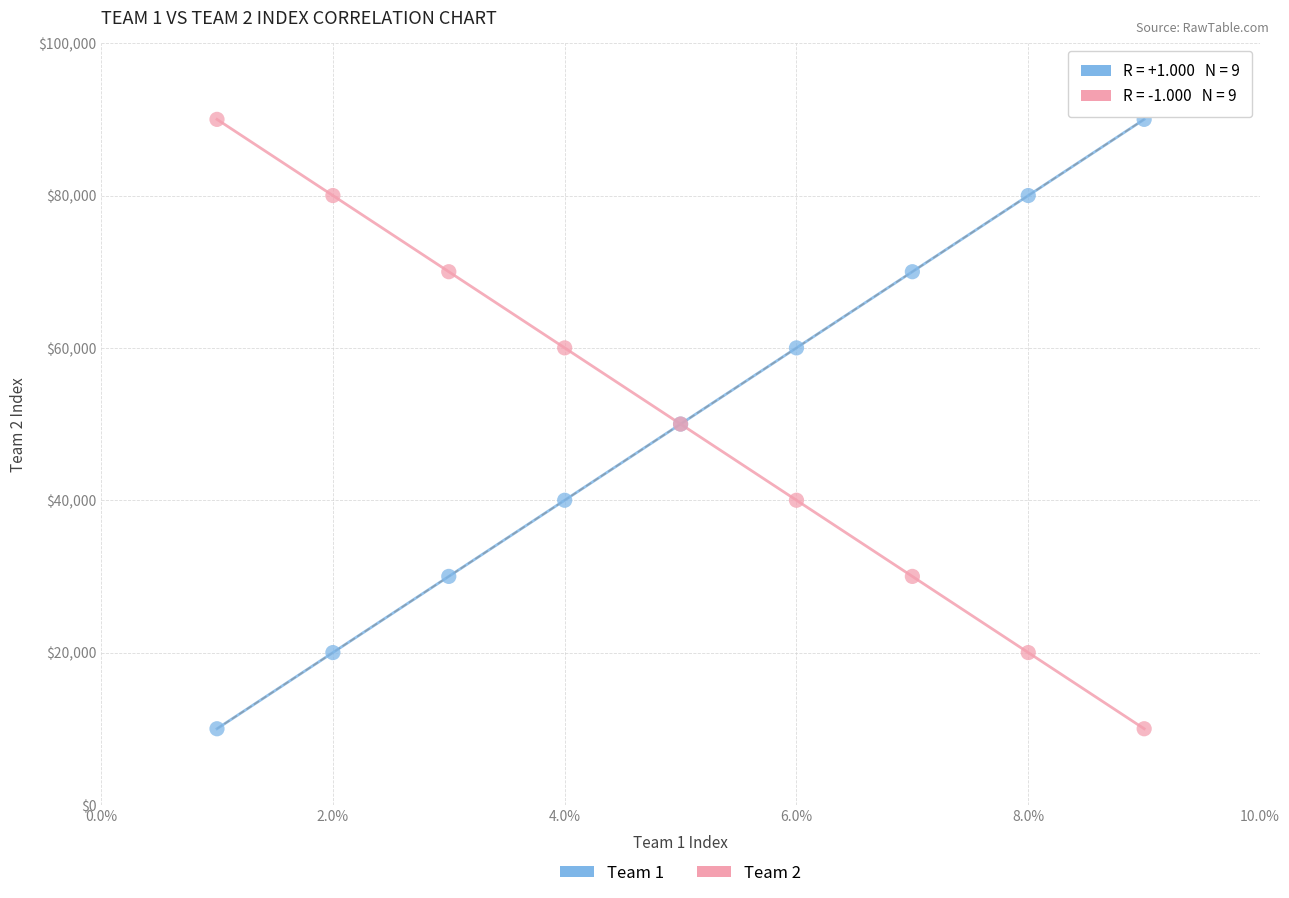

What are all the series names shown in the legend?

Team 1, Team 2